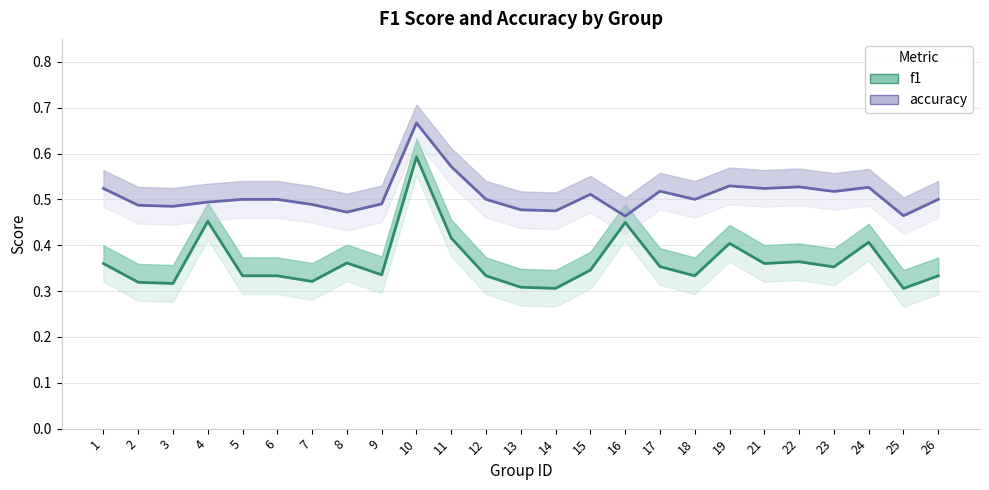

What is the total value across all series at 26?

0.8